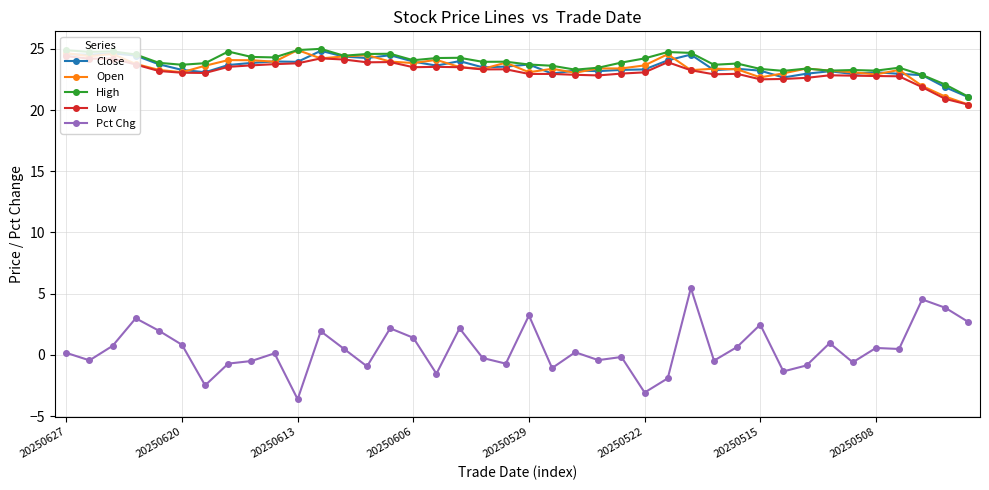

At how many categories does at least one series exceed 9?

40